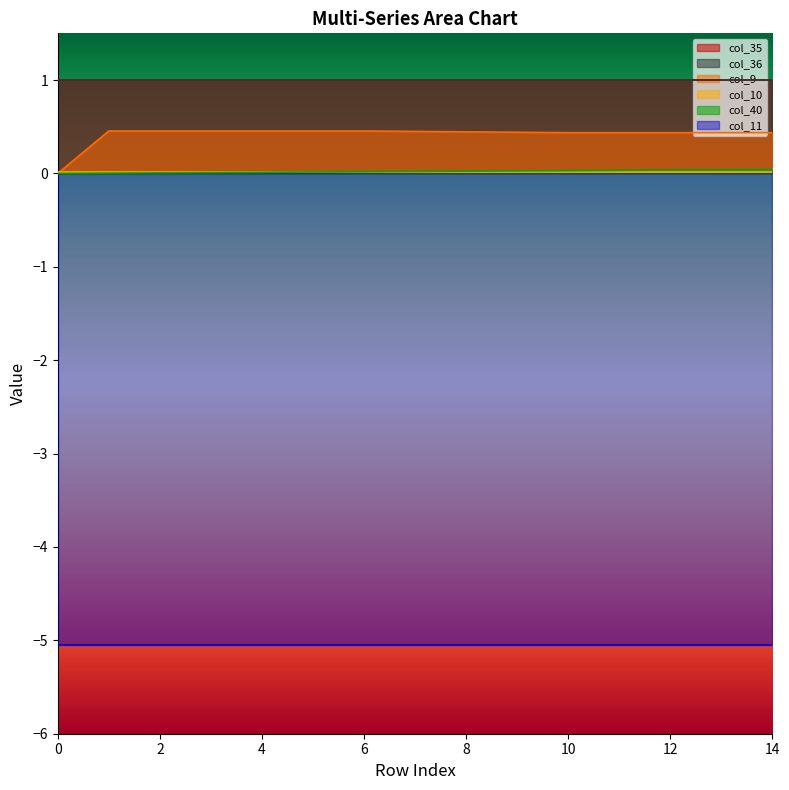

Is it true that col_11 equals -5.1 at 5?

True